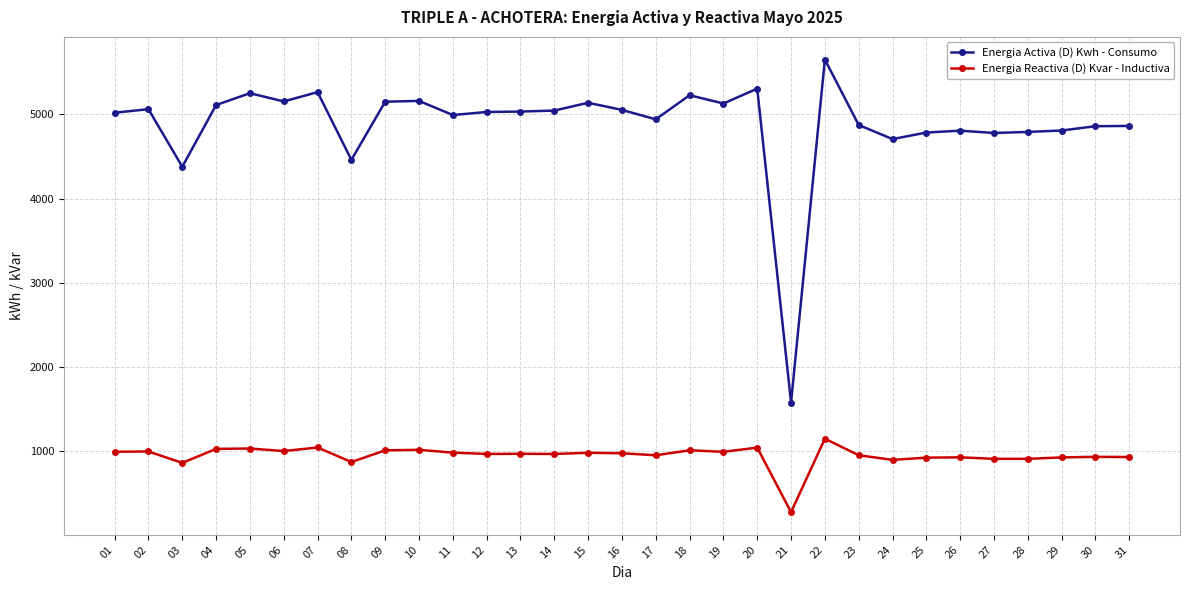

True or false: Energia Reactiva (D) Kvar - Inductiva has a value of 1375.3 at 26.

False